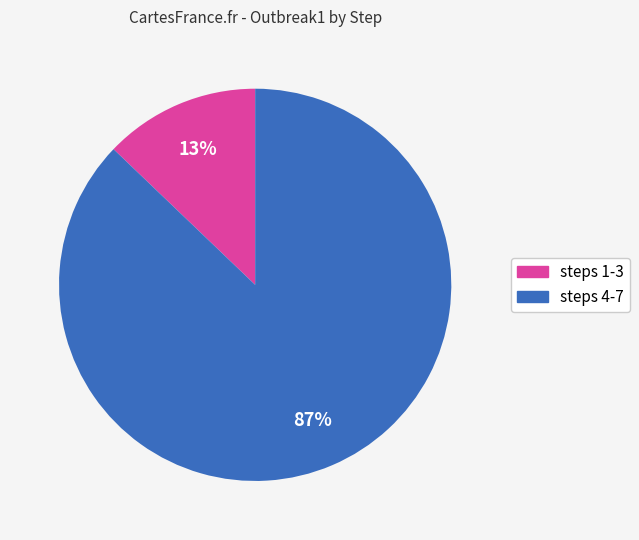

To the nearest percent, what portion does steps 1-3 represent?

13%